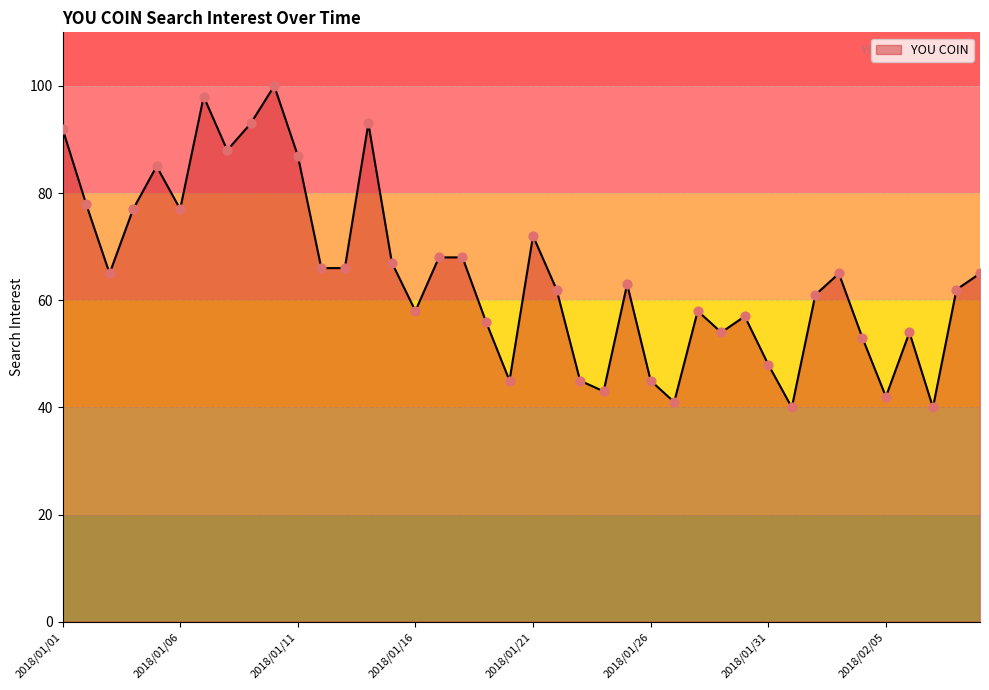

What is the greatest value displayed?

100